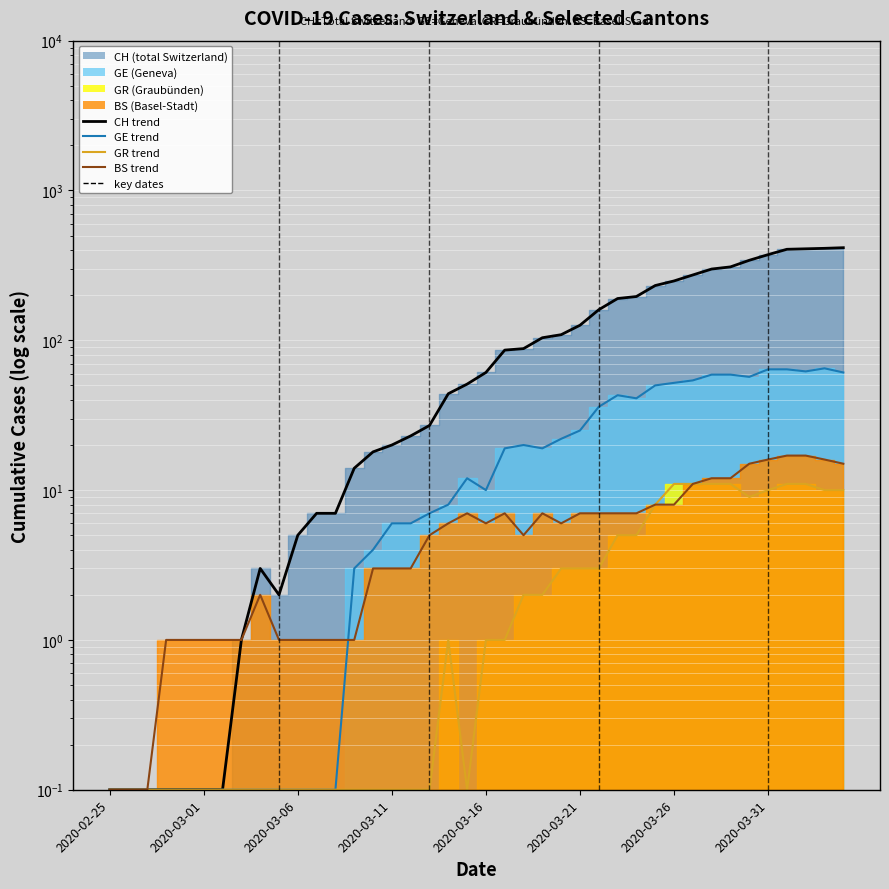

How many interior local valleys does the GE line series have?

5